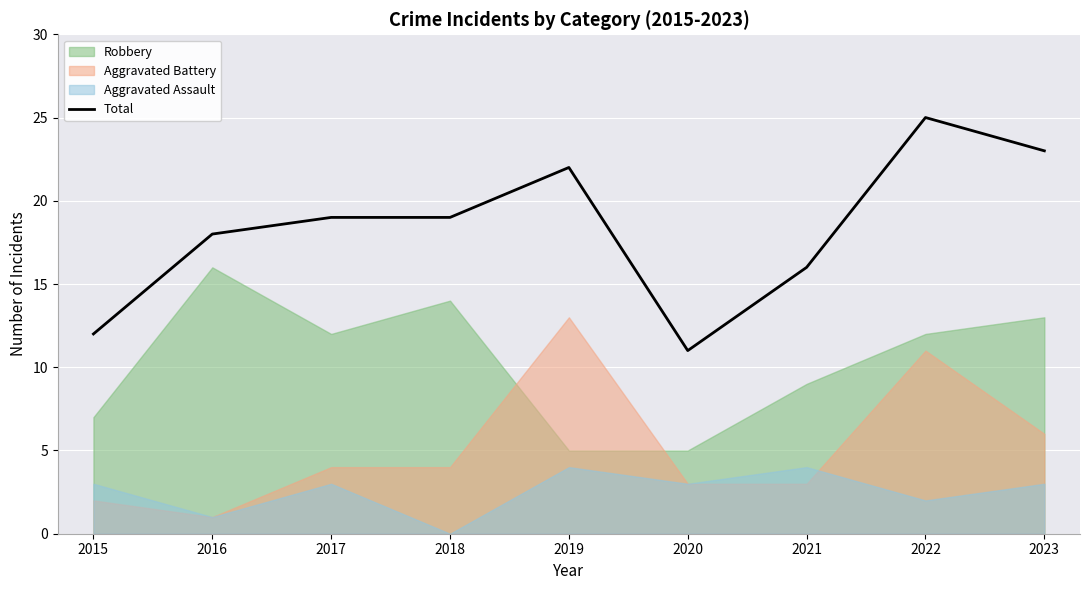

What is the maximum value shown in the chart?

25